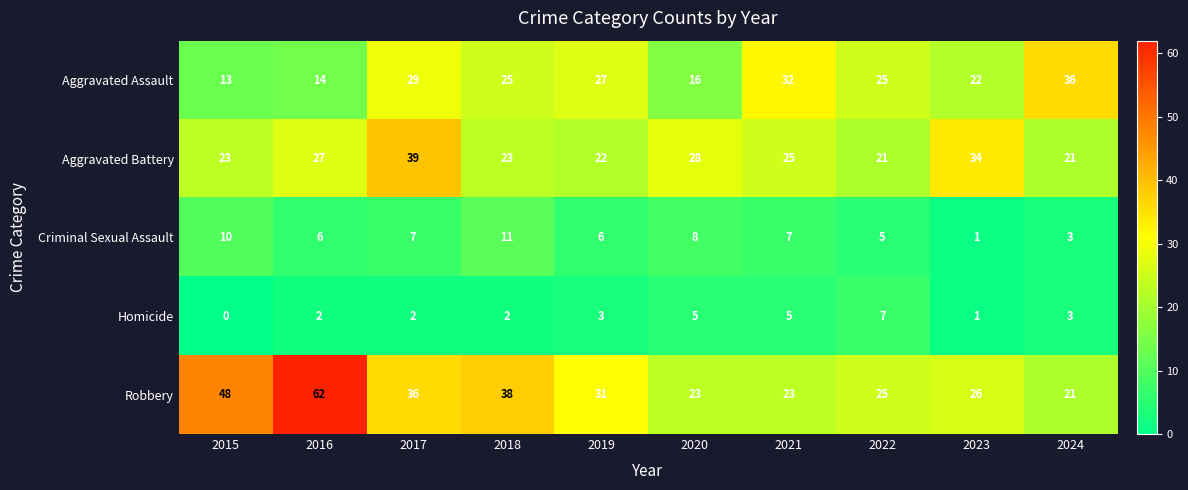

At which label does Aggravated Battery first exceed 25?

2016